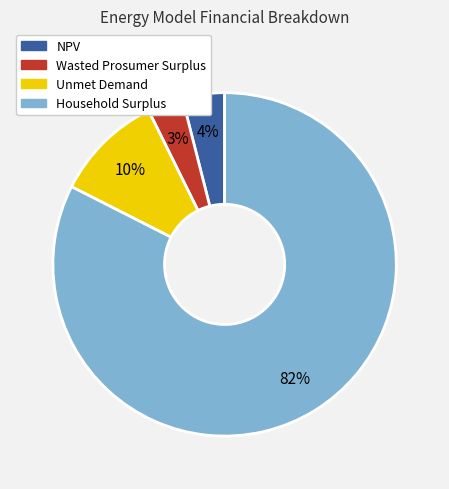

To the nearest percent, what is the combined percentage of Household Surplus and Wasted Prosumer Surplus?

86%